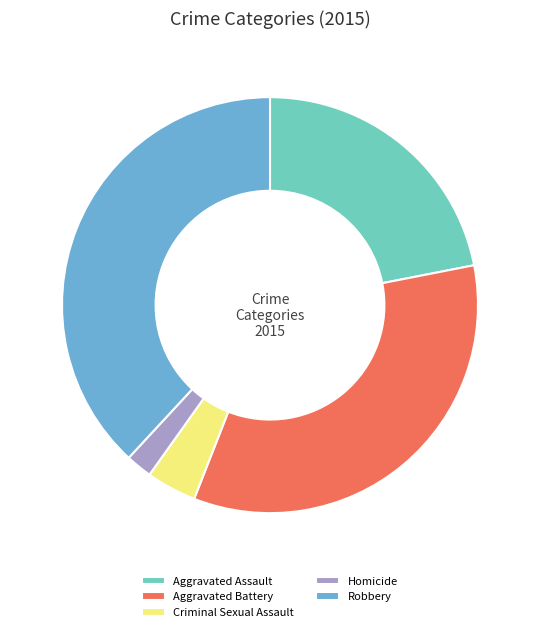

Between Aggravated Assault and Criminal Sexual Assault, which is larger?

Aggravated Assault